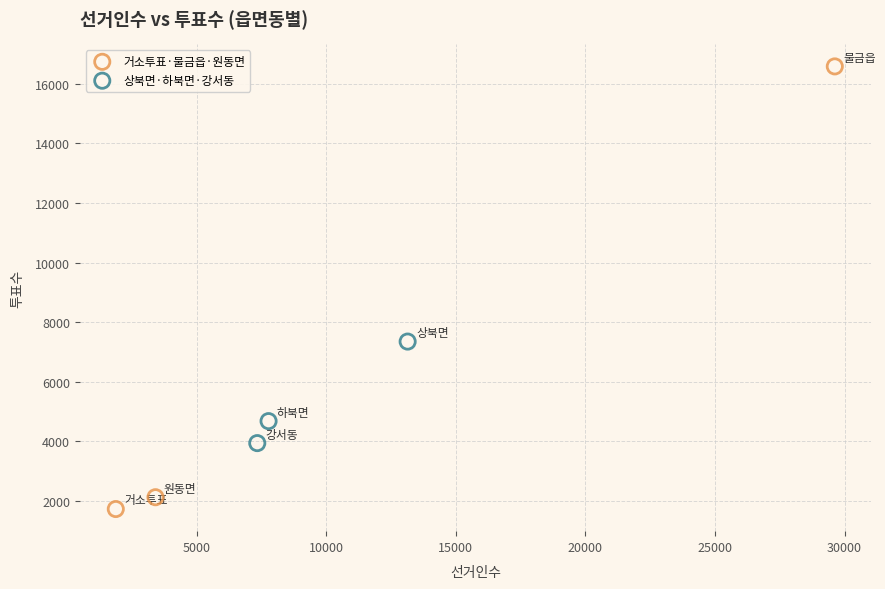

Which series contains the lowest Y value?

거소투표·물금읍·원동면